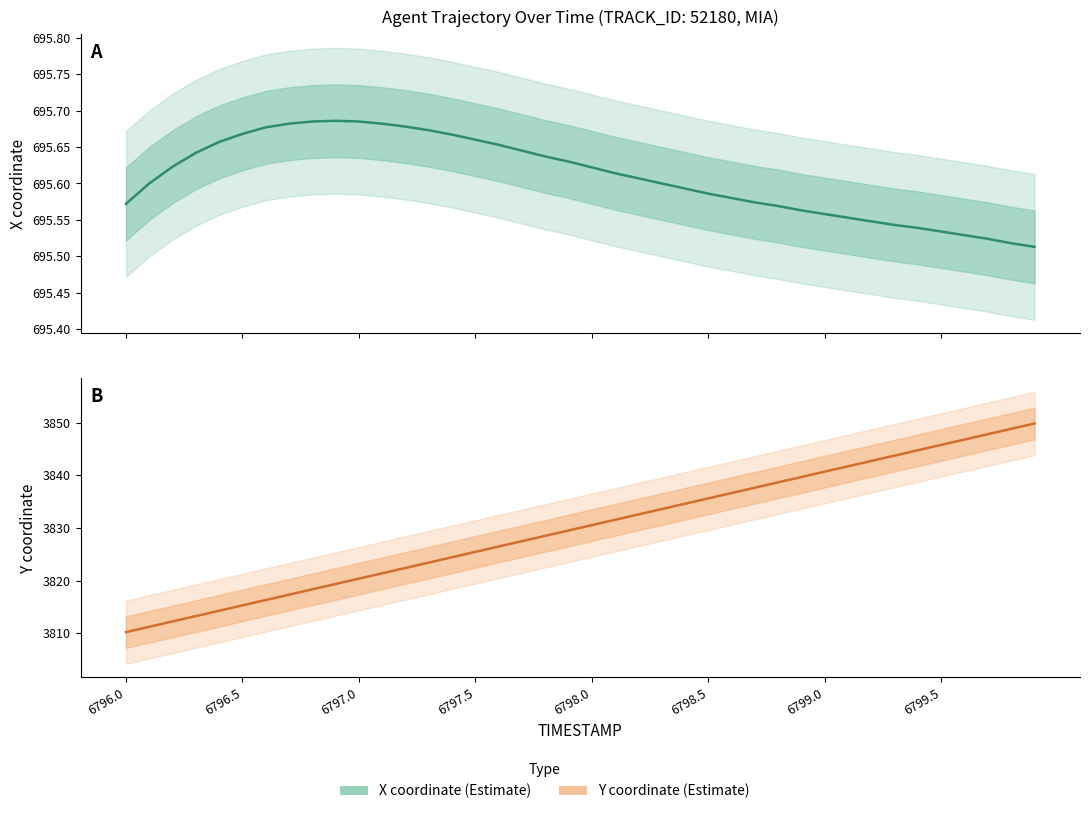

Does the chart have visible grid lines?

No